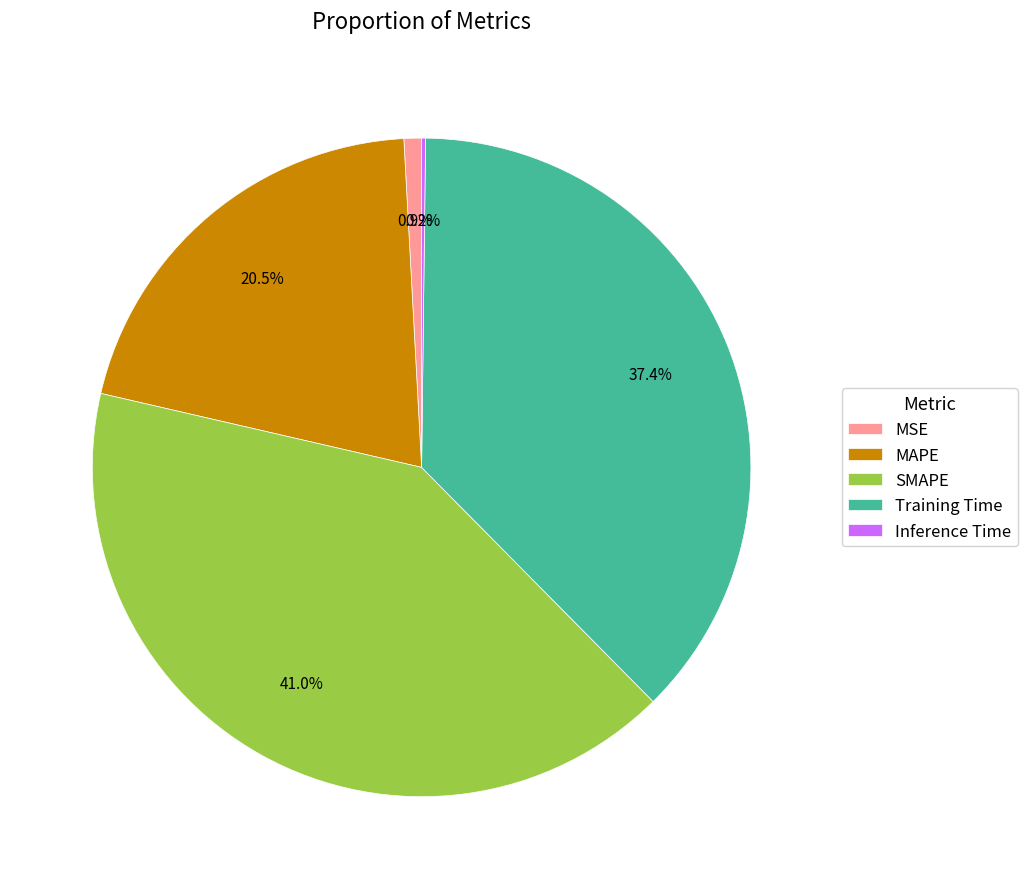

Is there any slice that represents more than half of the pie?

No